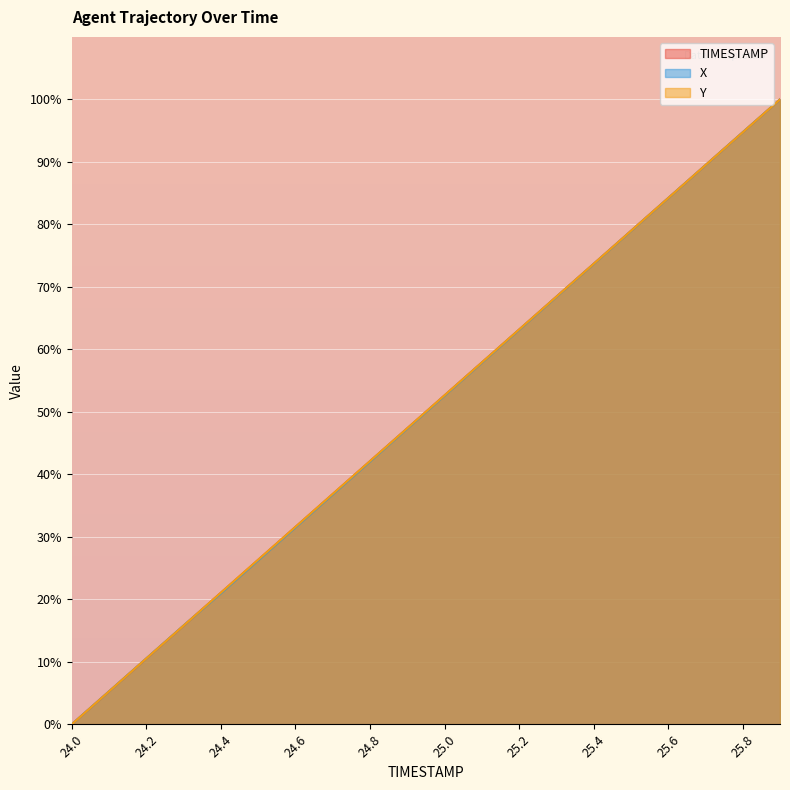

Reading right to left, transcribe all the data shown in this chart.

TIMESTAMP: 25.9=100.0	25.8=94.7	25.7=89.5	25.6=84.2	25.5=78.9	25.4=73.7	25.3=68.4	25.2=63.2	25.1=57.9	25.0=52.6	24.9=47.4	24.8=42.1	24.7=36.8	24.6=31.6	24.5=26.3	24.4=21.1	24.3=15.8	24.2=10.5	24.1=5.3	24.0=0.0
X: 25.9=100.0	25.8=94.7	25.7=89.5	25.6=84.2	25.5=78.9	25.4=73.7	25.3=68.4	25.2=63.1	25.1=57.8	25.0=52.6	24.9=47.3	24.8=42.0	24.7=36.8	24.6=31.5	24.5=26.2	24.4=21.0	24.3=15.8	24.2=10.5	24.1=5.3	24.0=0.0
Y: 25.9=100.0	25.8=94.7	25.7=89.5	25.6=84.2	25.5=78.9	25.4=73.7	25.3=68.4	25.2=63.2	25.1=57.9	25.0=52.6	24.9=47.4	24.8=42.1	24.7=36.9	24.6=31.6	24.5=26.3	24.4=21.1	24.3=15.8	24.2=10.5	24.1=5.3	24.0=0.0